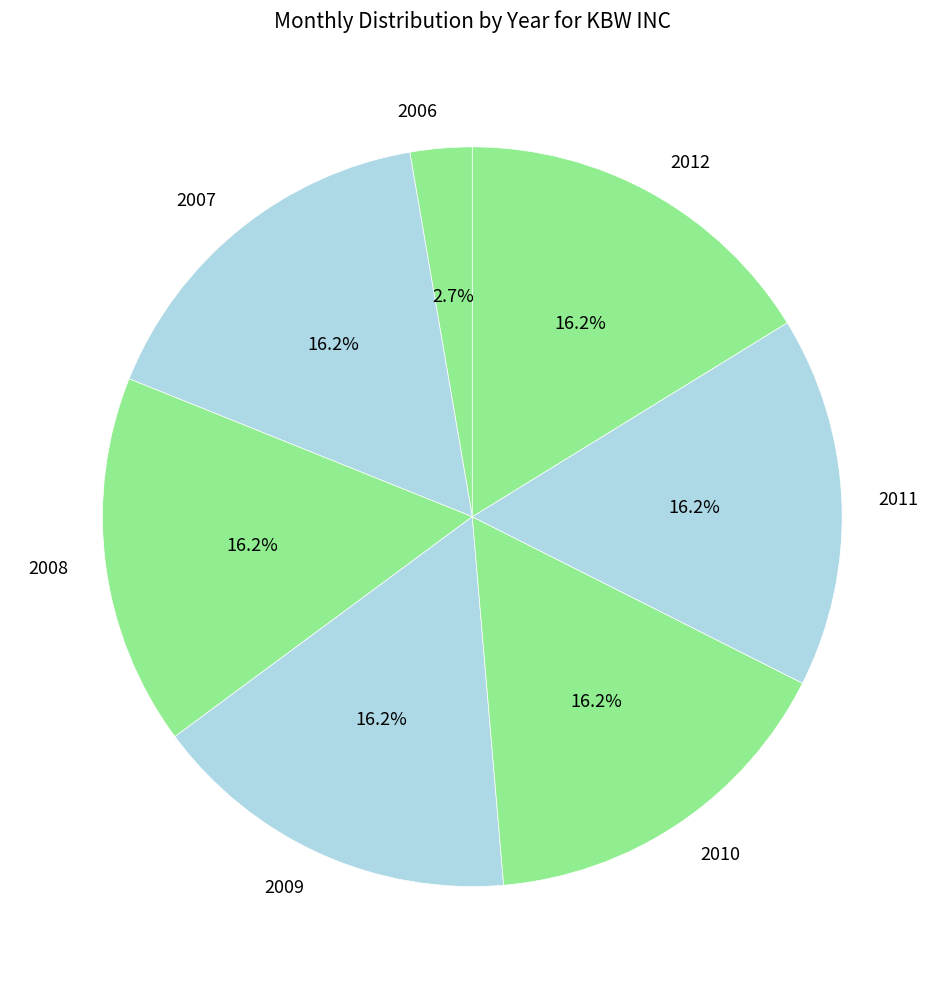

What is the smallest slice in the pie chart?

2006